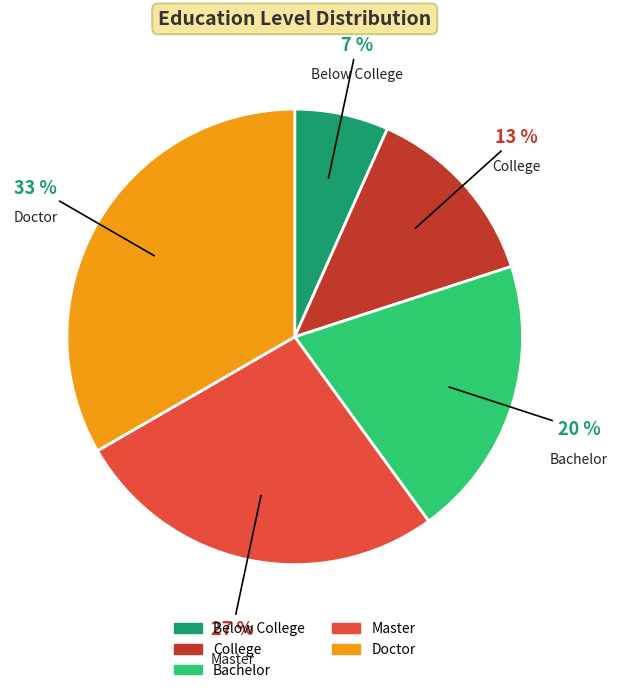

Rank the categories by value from highest to lowest.

Doctor, Master, Bachelor, College, Below College